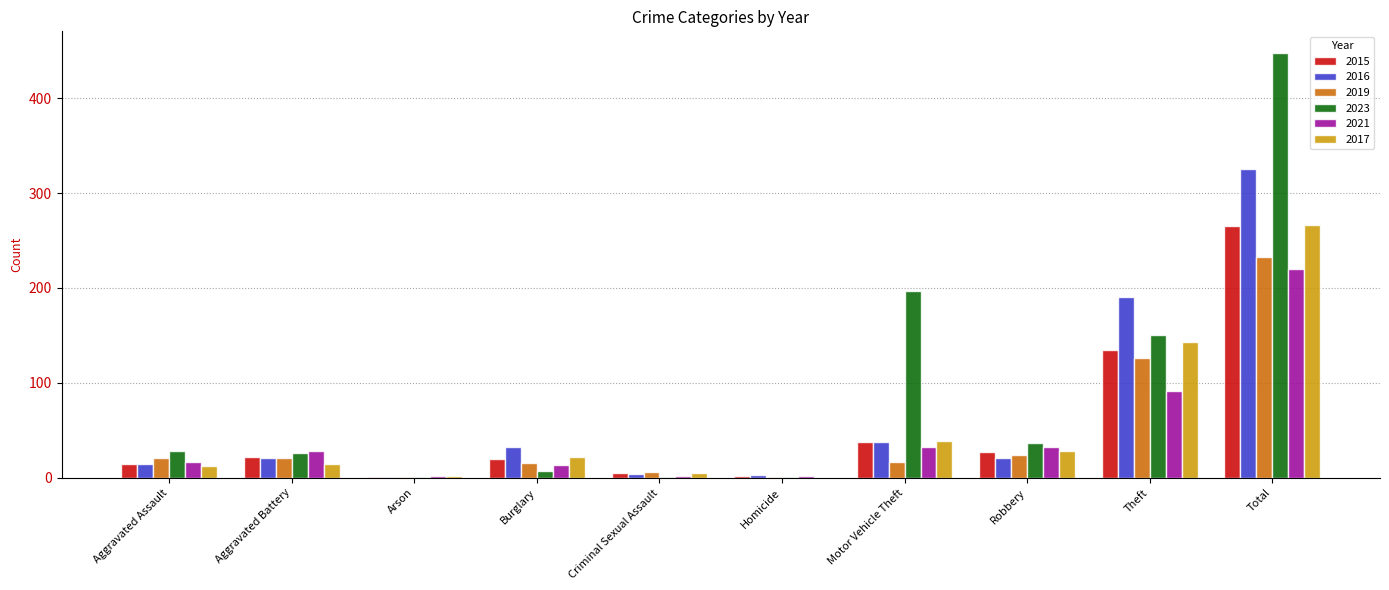

The value of 2015 at Theft is 225. True or false?

False